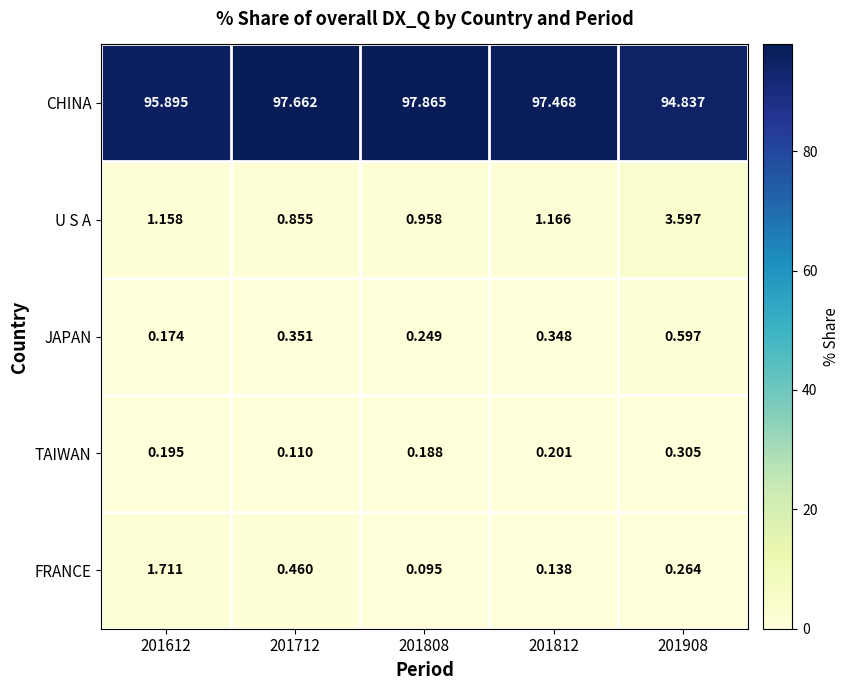

At 201908, list the series in order from smallest to largest.

FRANCE, TAIWAN, JAPAN, U S A, CHINA